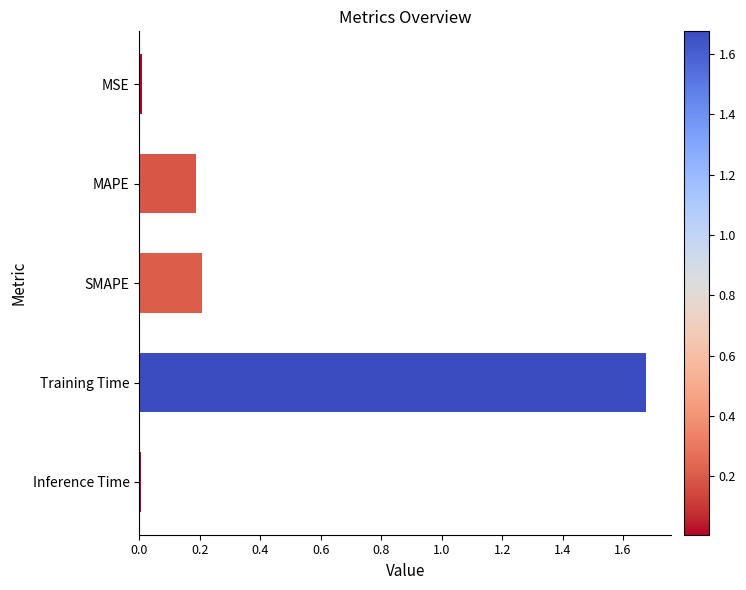

The value at Inference Time is 0.0. True or false?

True